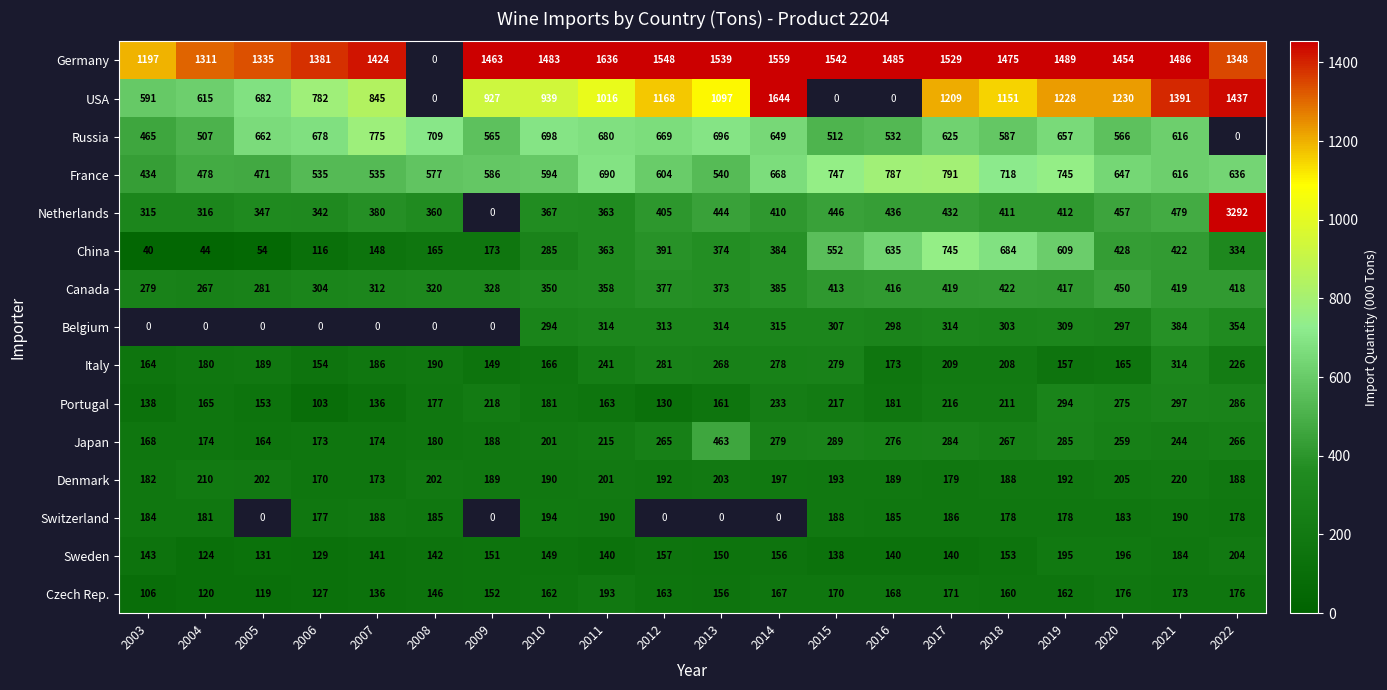

Rank the series at 2018 from highest to lowest value.

Germany, USA, France, China, Russia, Canada, Netherlands, Belgium, Japan, Portugal, Italy, Denmark, Switzerland, Czech Rep., Sweden